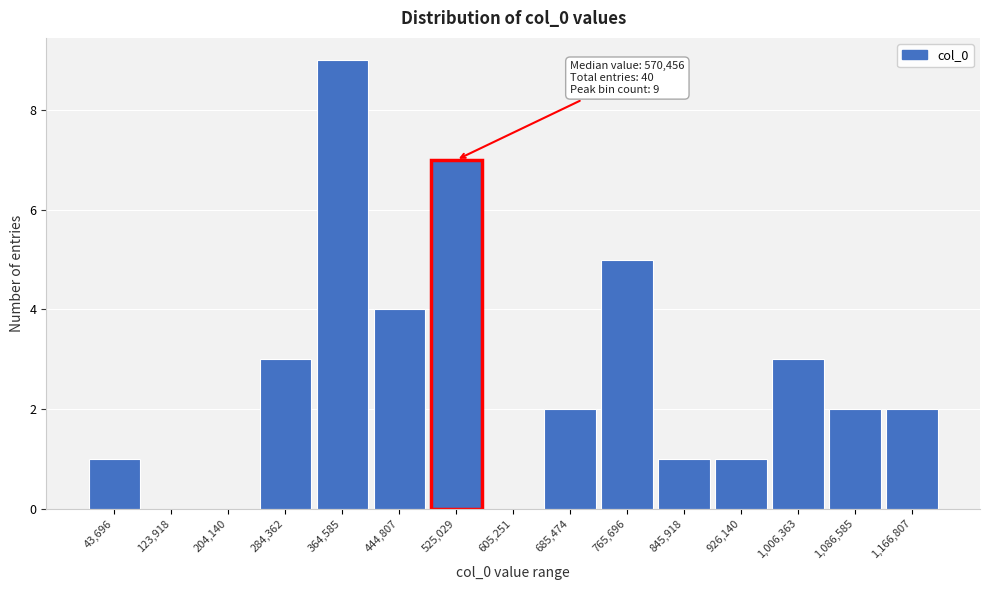

Reading right to left, transcribe all the data shown in this chart.

1,166,807=2	1,086,585=2	1,006,363=3	926,140=1	845,918=1	765,696=5	685,474=2	605,251=0	525,029=7	444,807=4	364,585=9	284,362=3	204,140=0	123,918=0	43,696=1